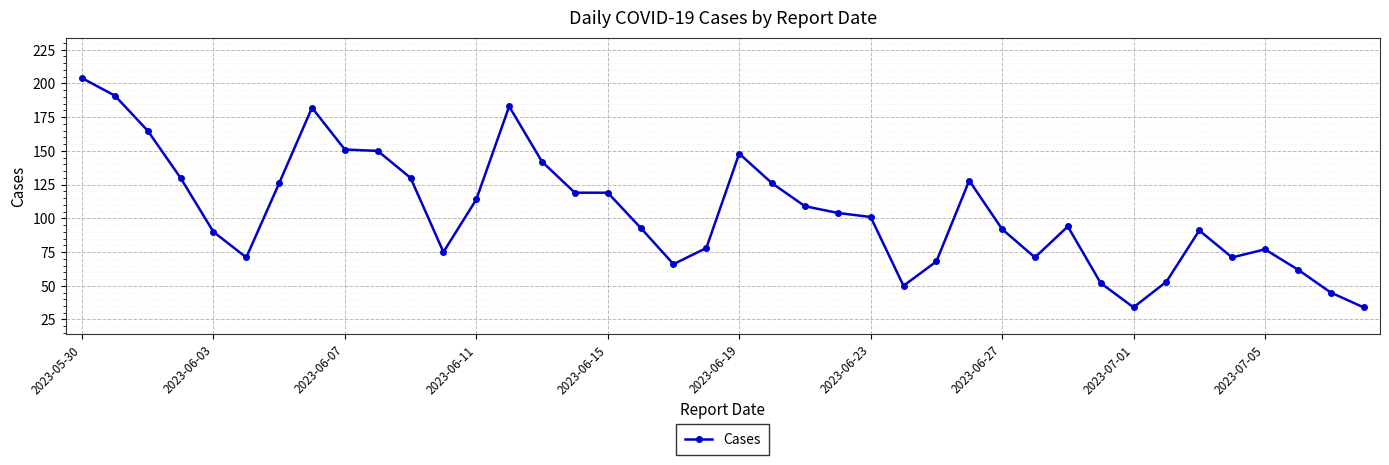

What is the value of the 15th point from the left?

142